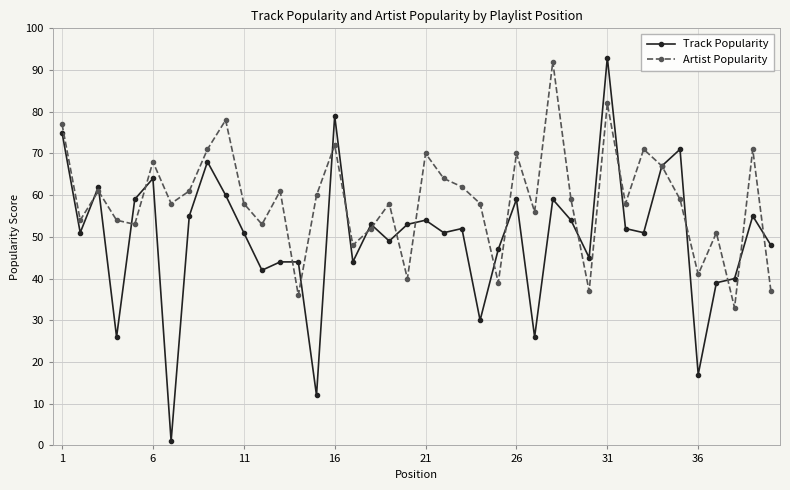

After their last crossing, which series has the higher values: Artist Popularity or Track Popularity?

Track Popularity